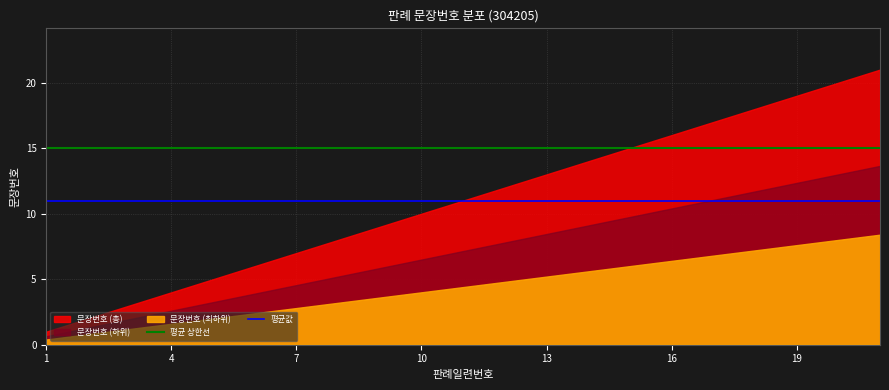

True or false: 평균값 and 평균 상한선 intersect in this chart.

False